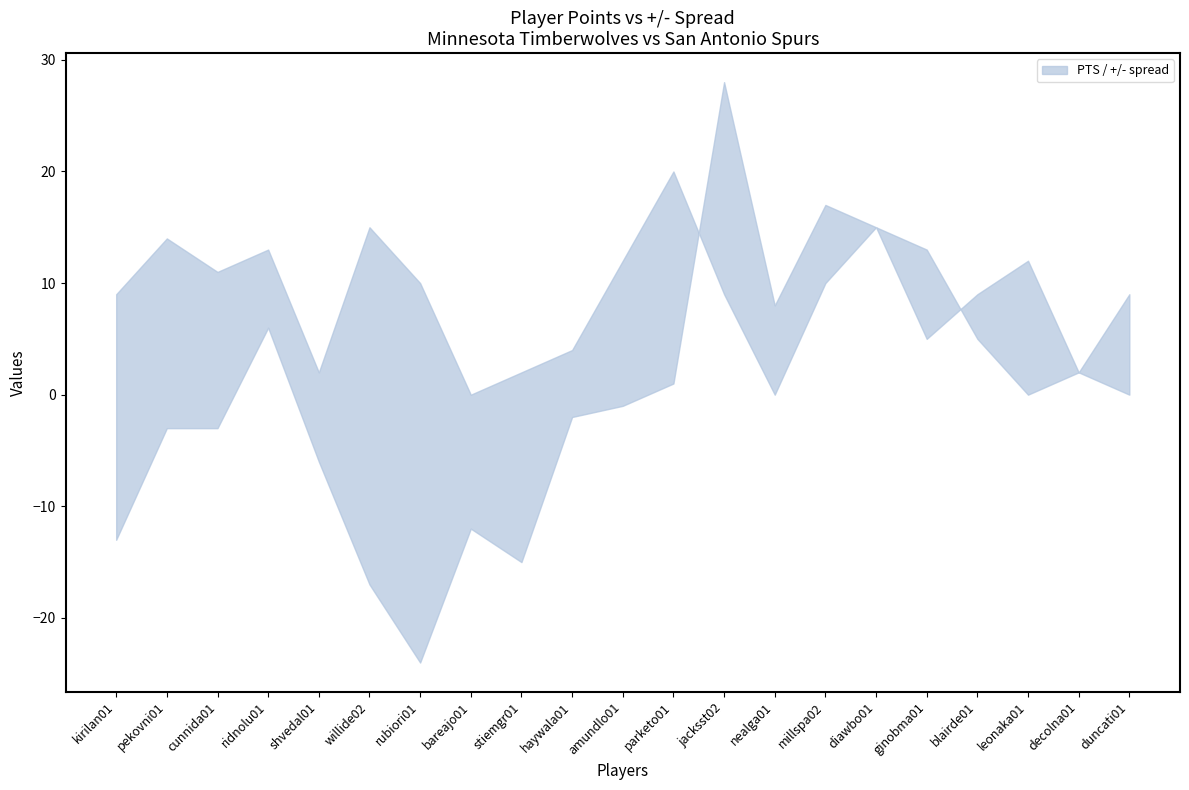

What is the greatest value displayed?

28